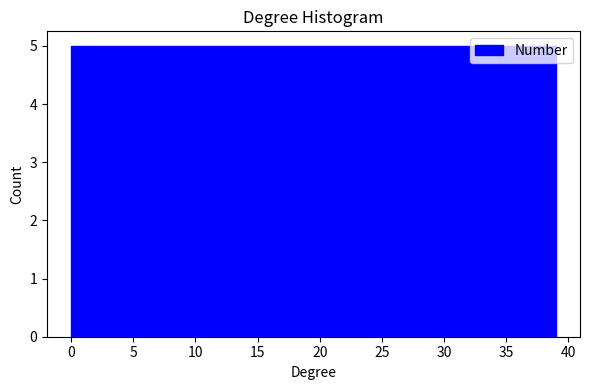

Reading left to right, transcribe this chart: for each bar, give the range it covers on the x-axis and its height. Neither the bar edges nor the heights are printed on the chart, so give them approximately, as read against the axes.

0.0 to 5.0: 5
5.0 to 10.0: 5
10.0 to 14.5: 5
14.5 to 19.5: 5
19.5 to 24.5: 5
24.5 to 29.5: 5
29.5 to 34.0: 5
34.0 to 39.0: 5